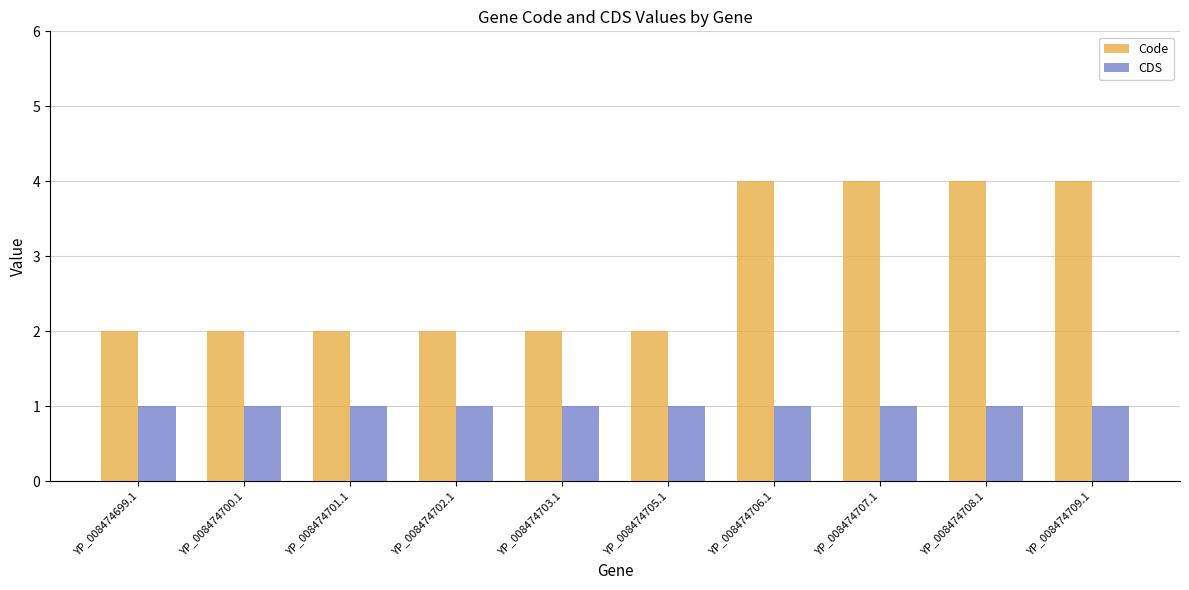

What is the value of the CDS bar at the 7th from the left?

1